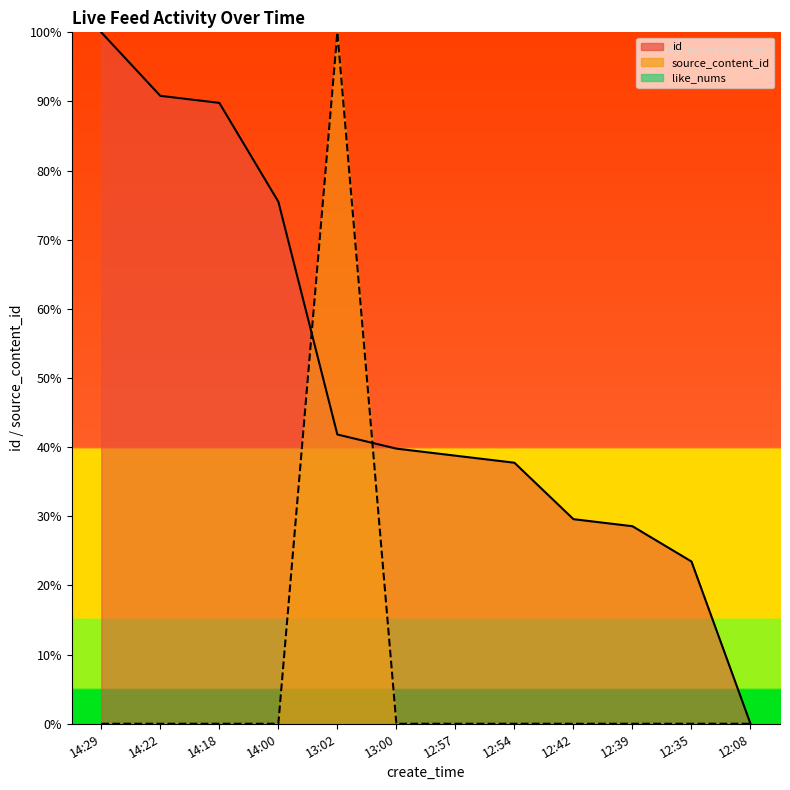

What is the sum of all id values?

595.9